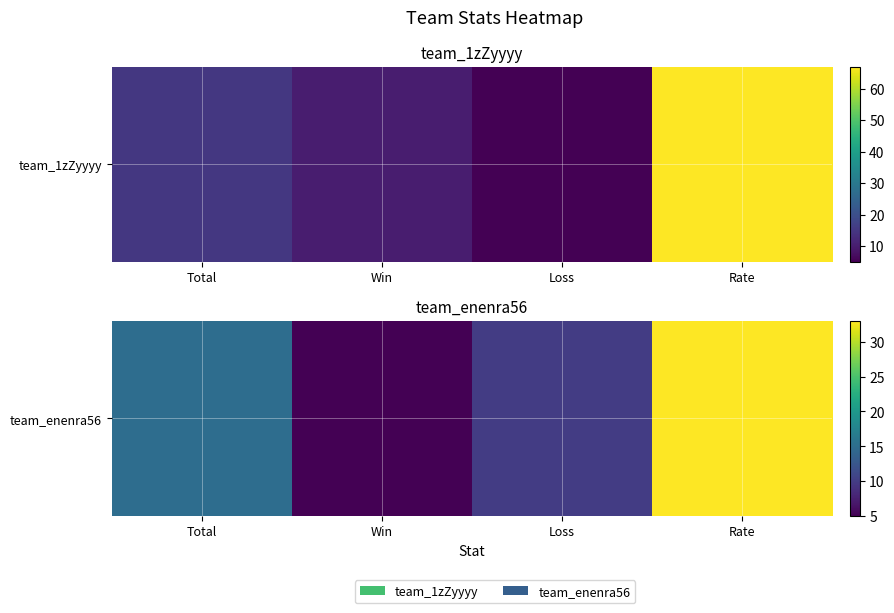

The chart shows a value of 10 at Loss. True or false?

True